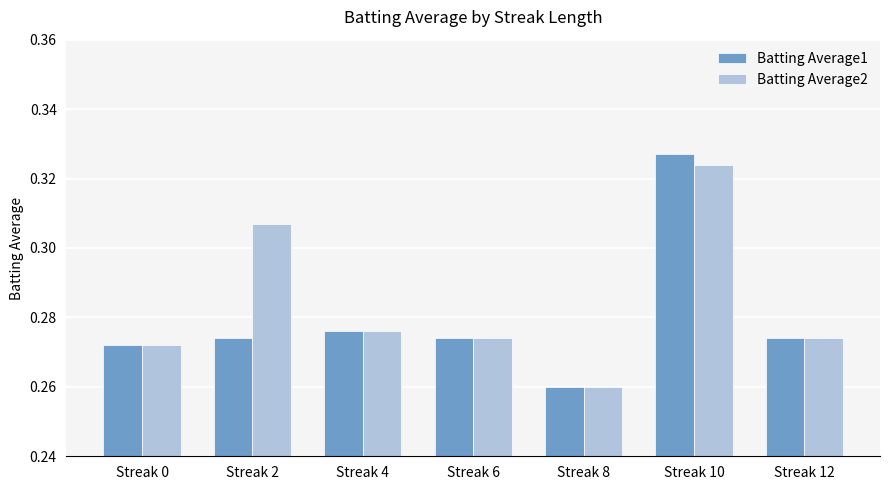

Which series has the widest spread of values?

Batting Average1